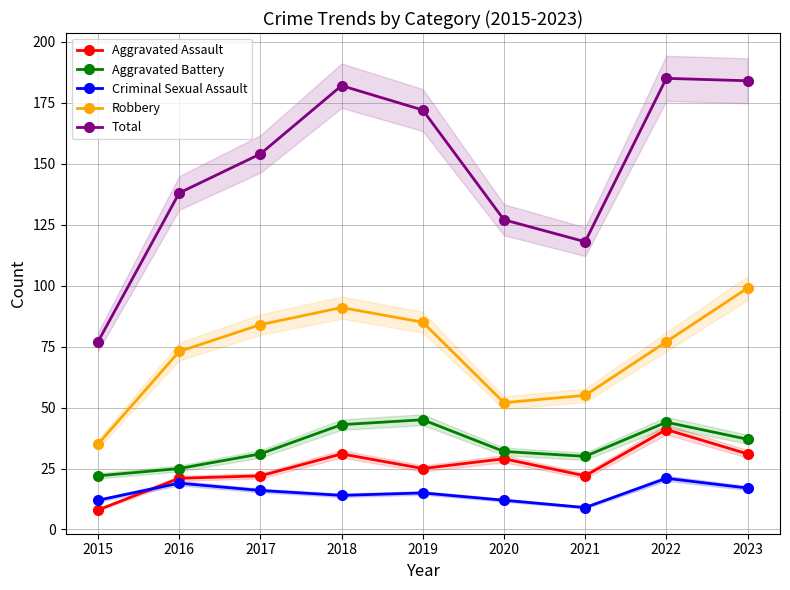

What is the value of the Aggravated Battery point at the 8th from the left?

44